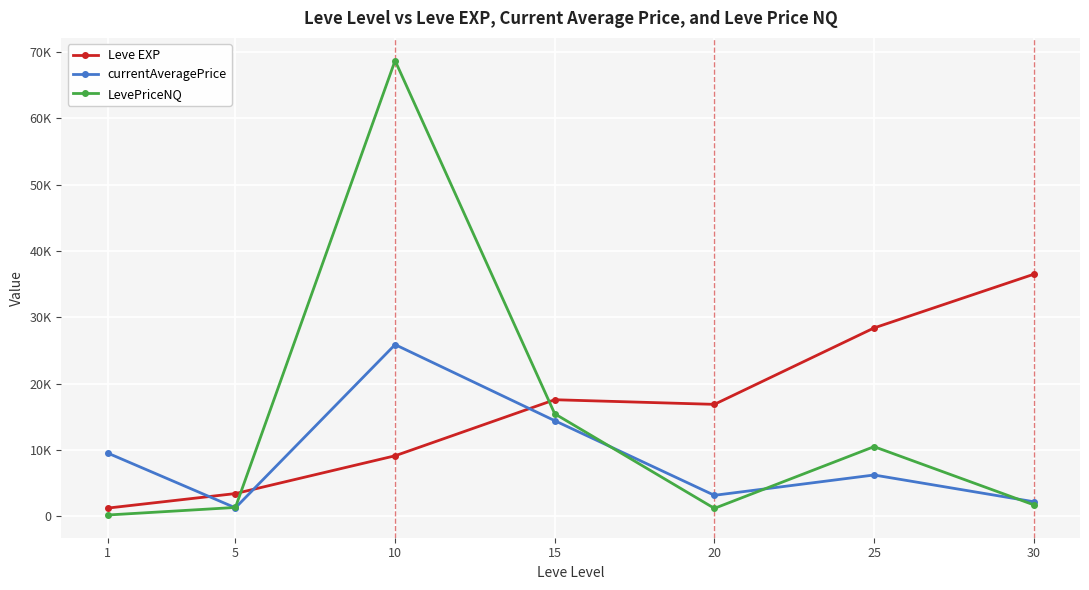

Does the chart have visible grid lines?

Yes